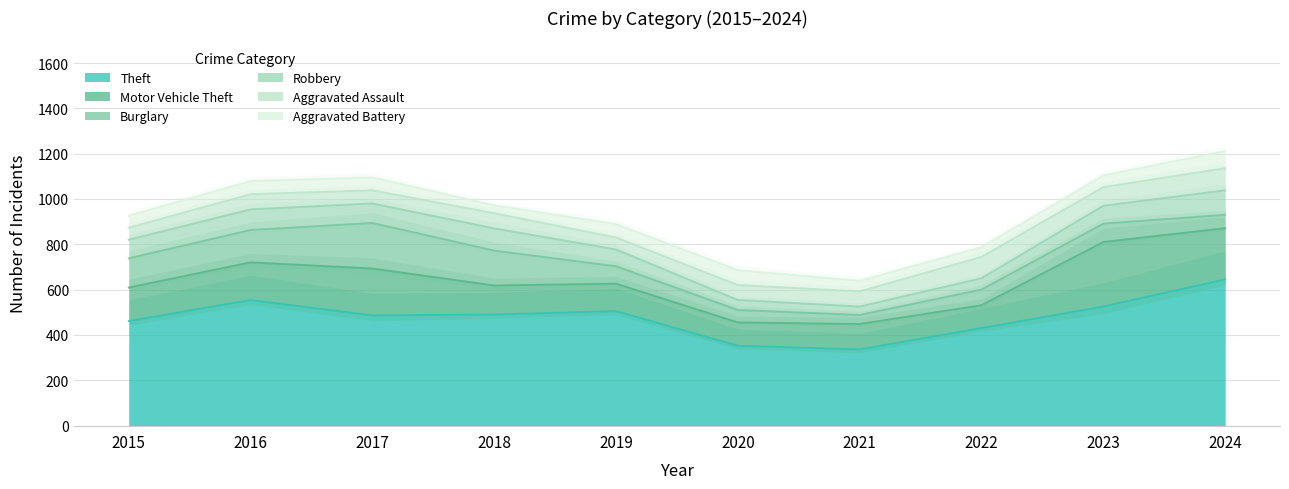

Between which two adjacent categories do Aggravated Battery and Aggravated Assault first intersect?

2018 and 2019